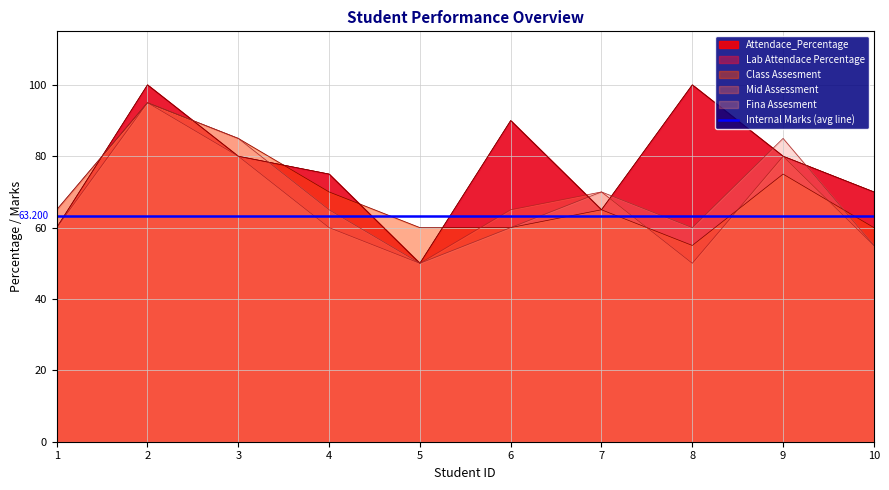

Reading left to right, extract all data points from this chart.

Attendace_Percentage: 60	100	80	75	50	90	65	100	80	70
Lab Attendace Percentage: 60	100	80	75	50	90	65	100	80	70
Class Assesment: 65	95	85	70	60	60	65	55	75	60
Mid Assessment: 60	95	80	60	50	65	70	50	80	55
Fina Assesment: 65	95	85	65	50	60	70	60	85	55